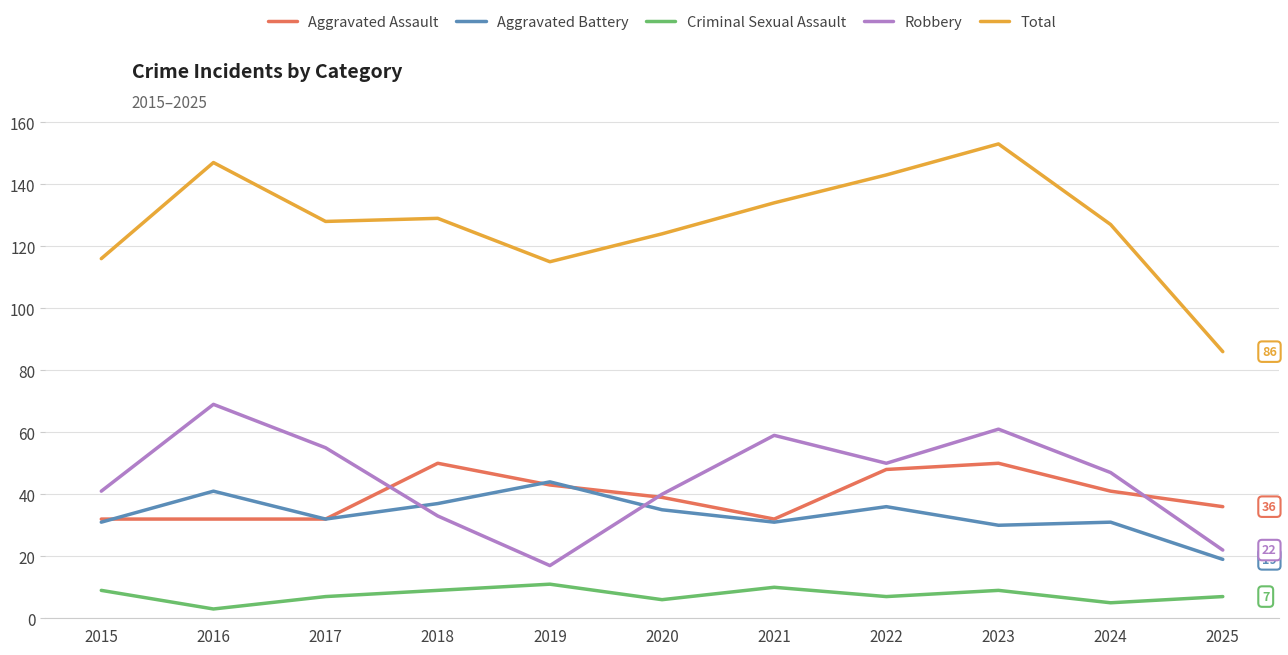

What is the sum of the Total values at 2018 and 2023?

282